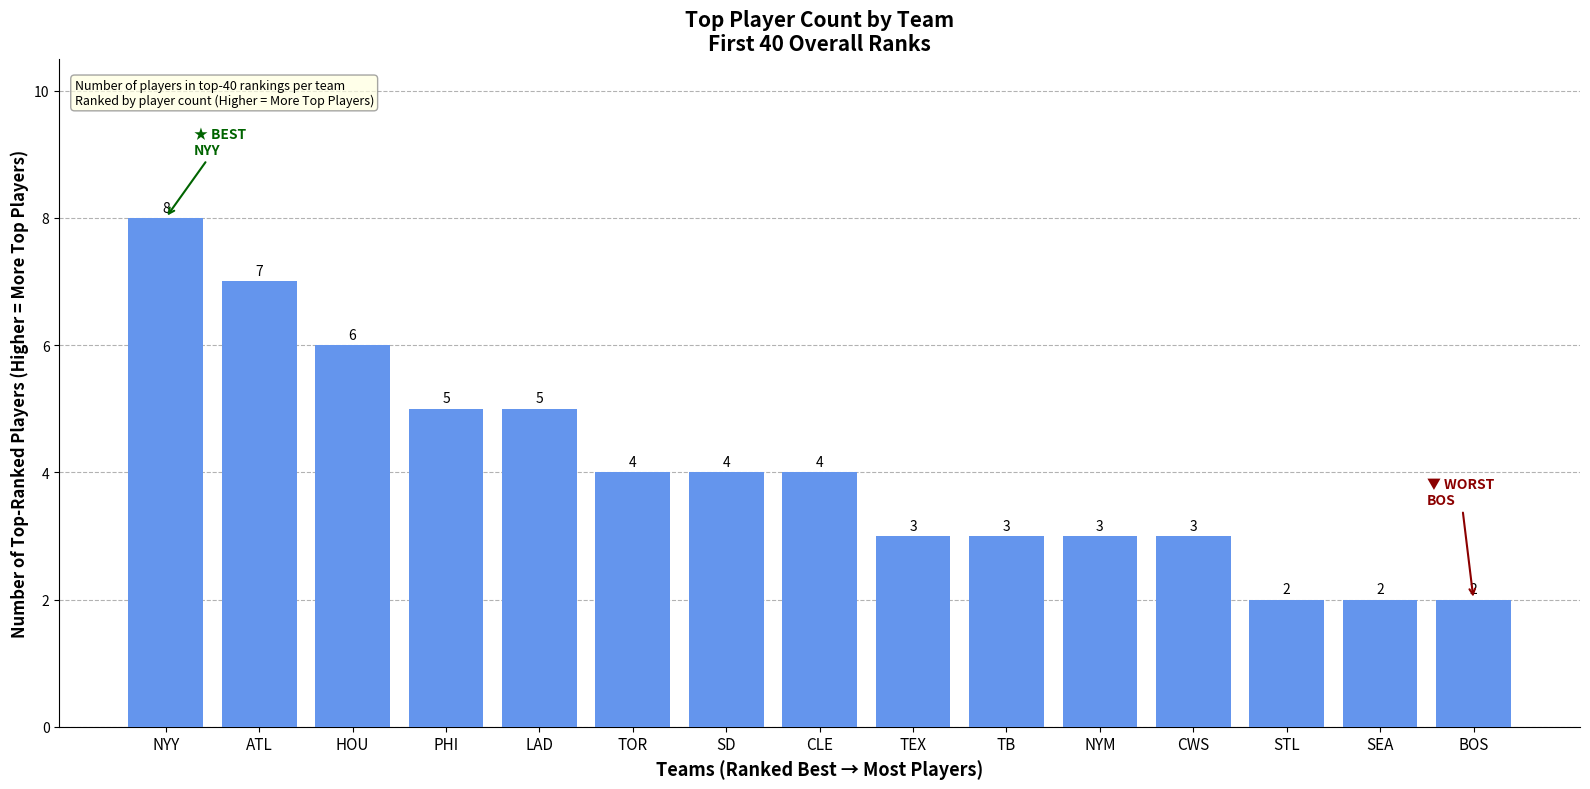

What is the smallest value displayed?

2